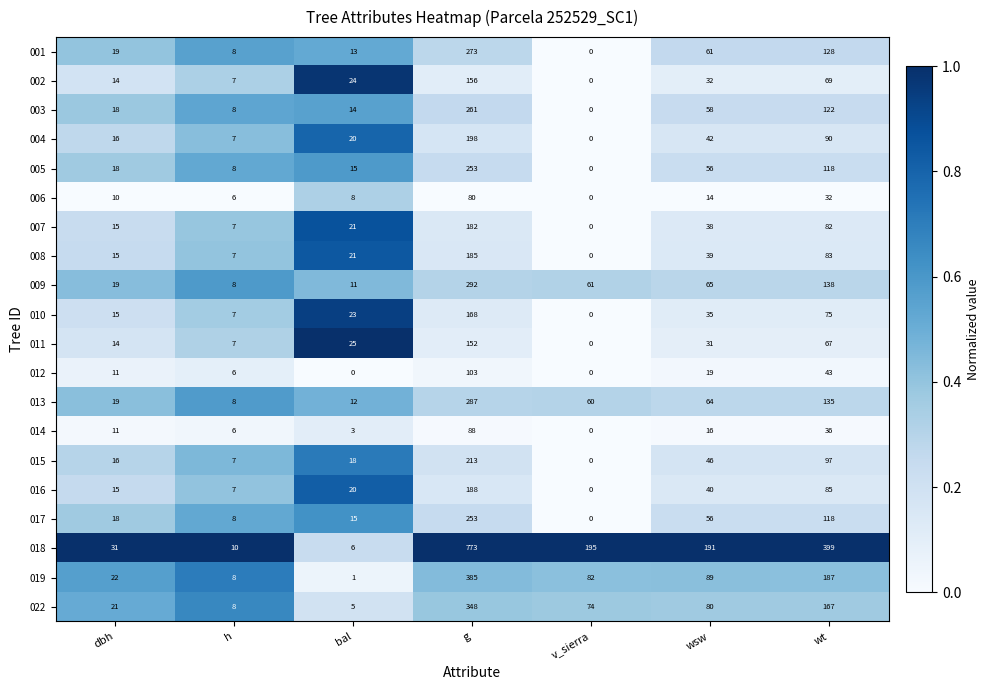

Which category has the highest value across all series?

g